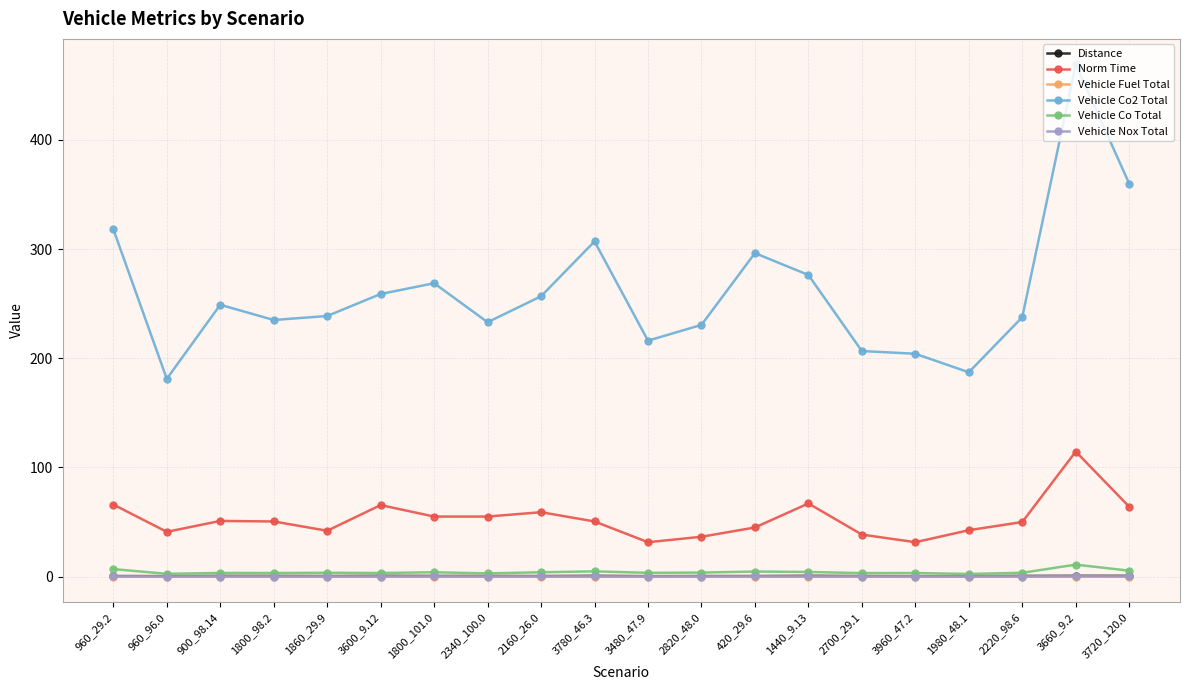

Count the Vehicle Nox Total values in the range 0 to 1.

20